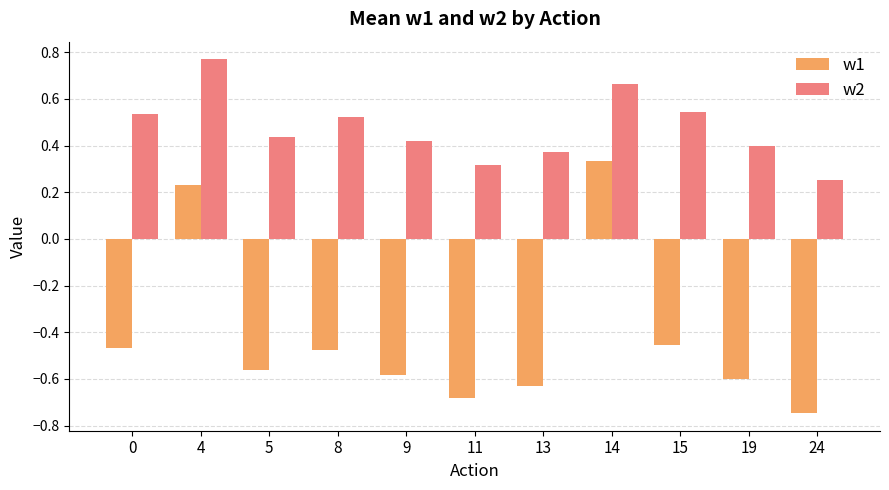

Does the chart contain stacked bars?

No